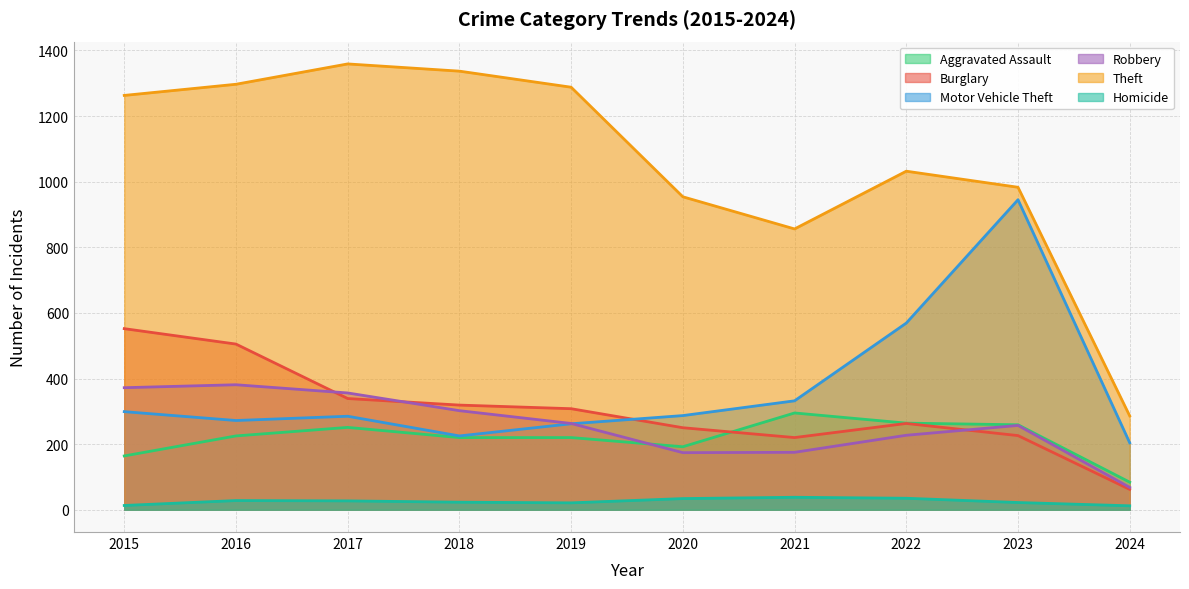

What is the value of the Motor Vehicle Theft point at the 7th from the left?

332